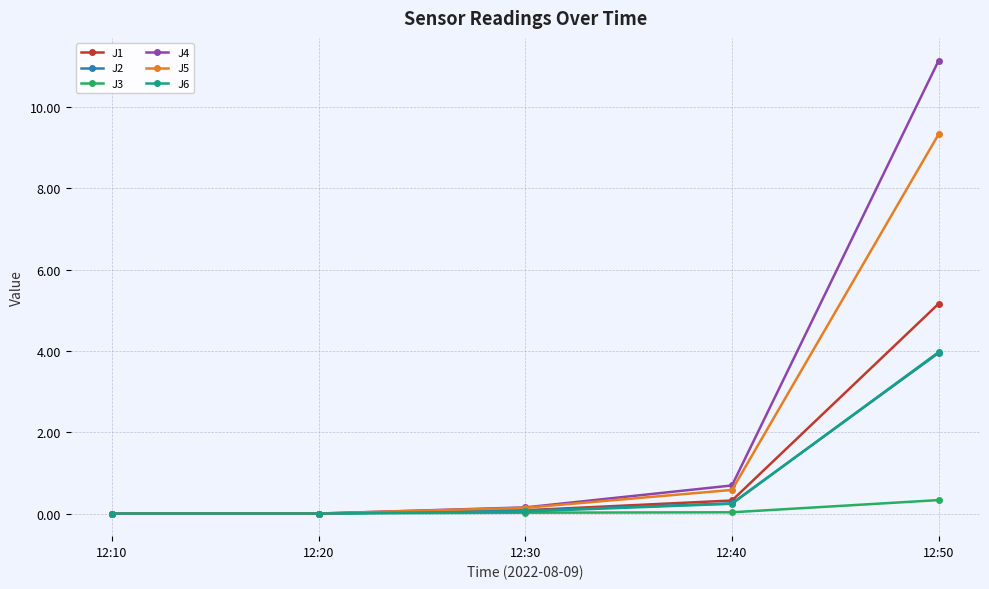

What is the value of the J4 point at the 5th from the left?

11.1